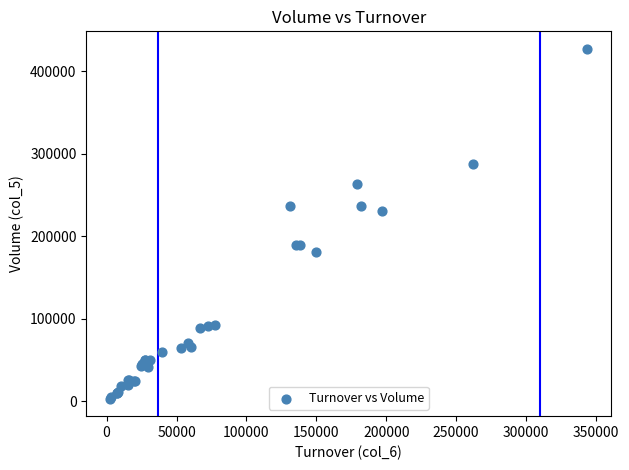

What Y value in the scatter plot is closest to 215000?

231000